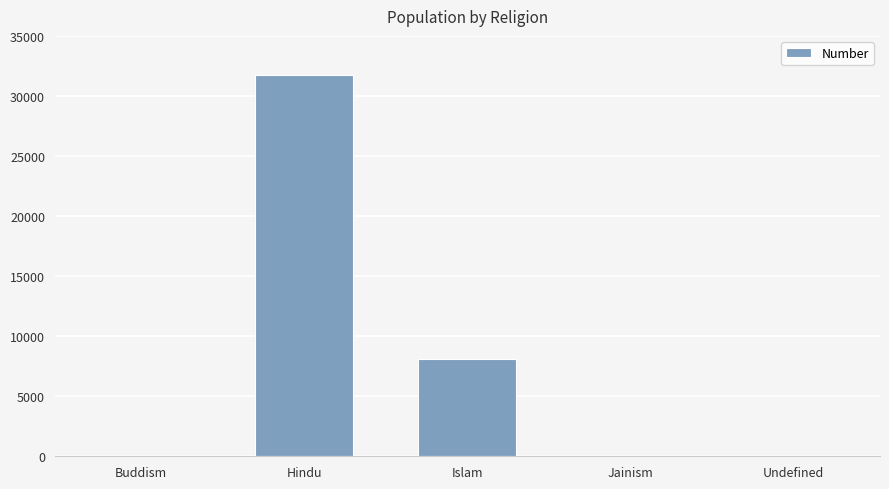

How many distinct data groups are displayed?

1